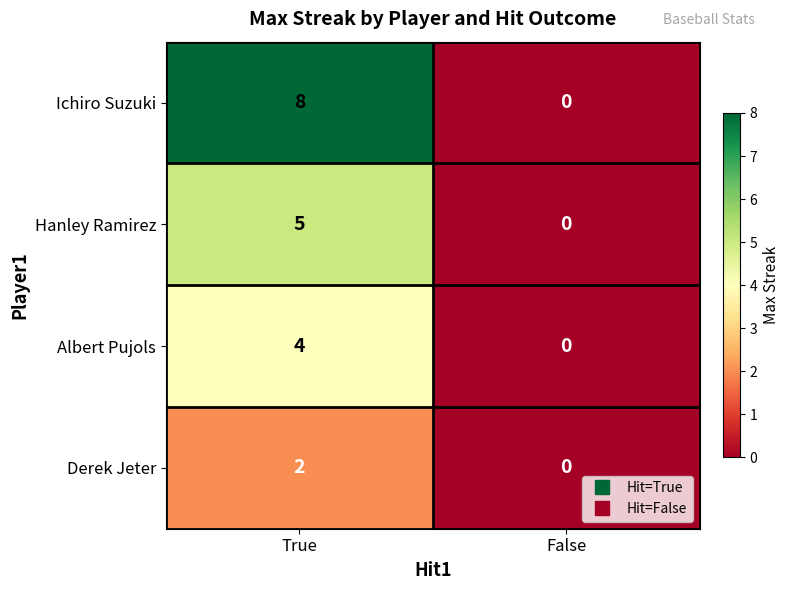

Rank the series by their maximum value, from highest to lowest.

Ichiro Suzuki, Hanley Ramirez, Albert Pujols, Derek Jeter